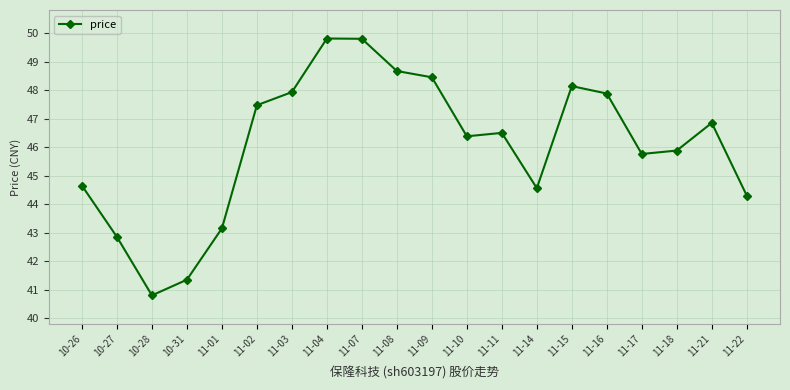

What is the value of the 6th point from the left?

47.5